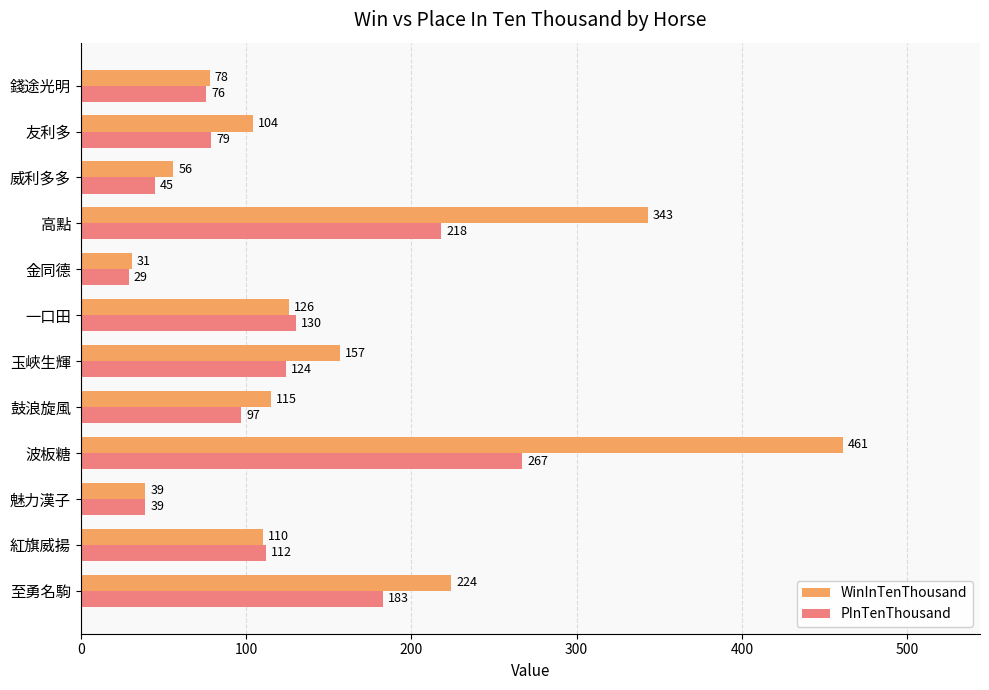

List the labels in order of WinInTenThousand value, largest first.

波板糖, 高點, 至勇名駒, 玉峽生輝, 一口田, 鼓浪旋風, 紅旗威揚, 友利多, 錢途光明, 威利多多, 魅力漢子, 金同德